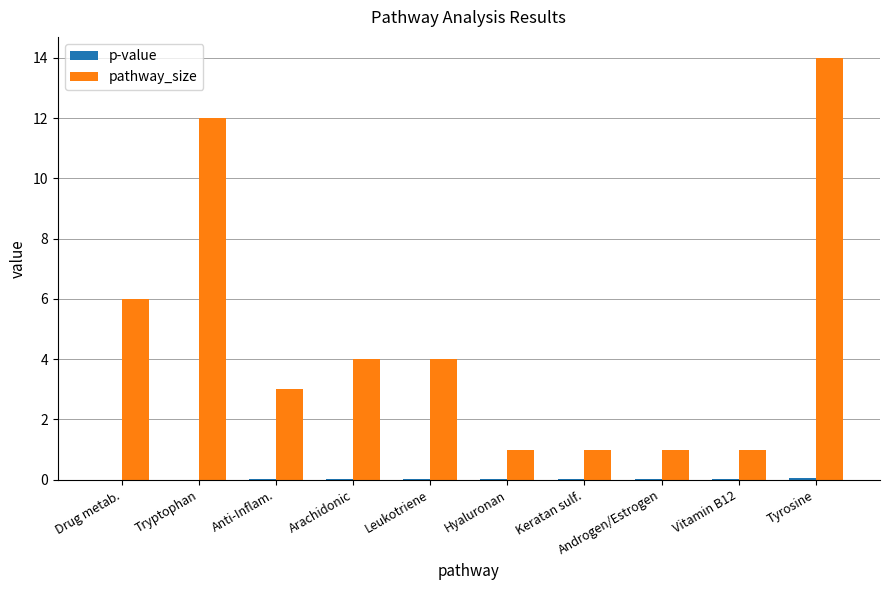

How many data points does each series have?

10